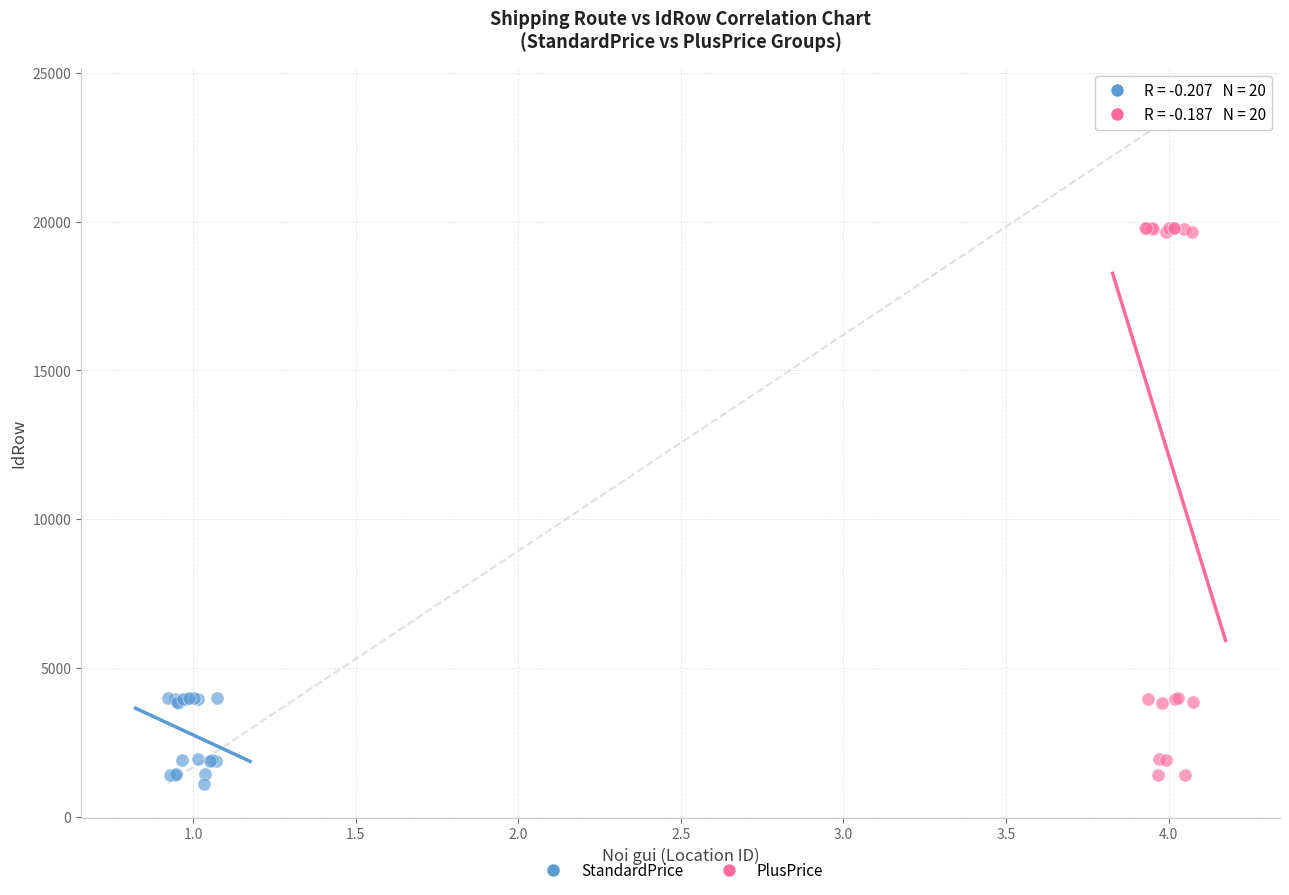

Which series reaches the maximum Y coordinate?

PlusPrice